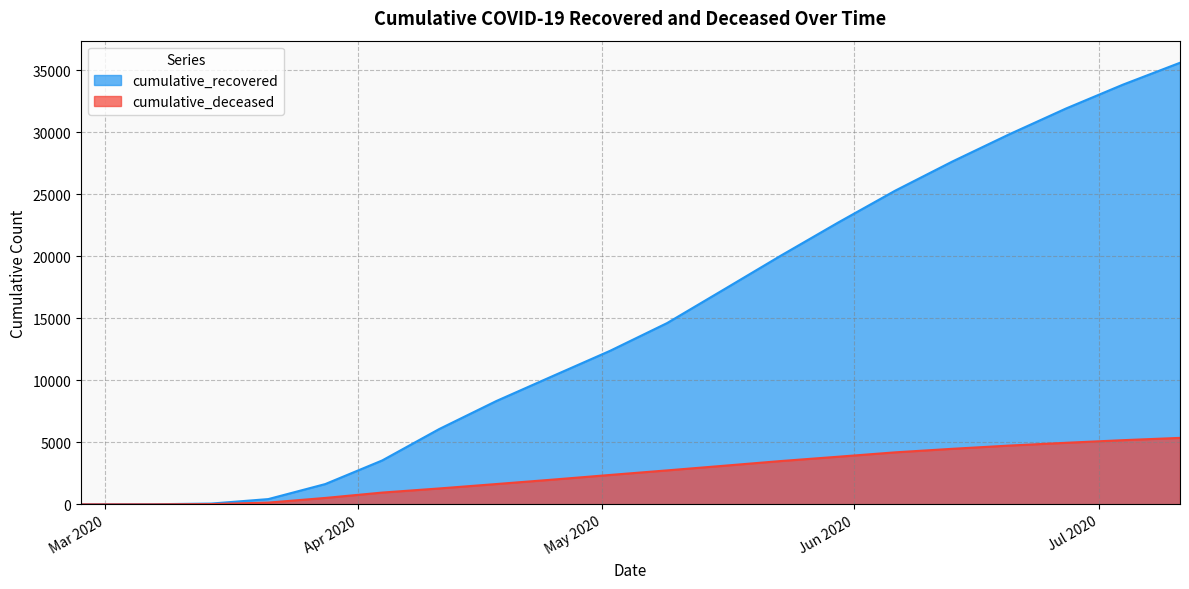

Which series has the largest total across all categories?

cumulative_recovered